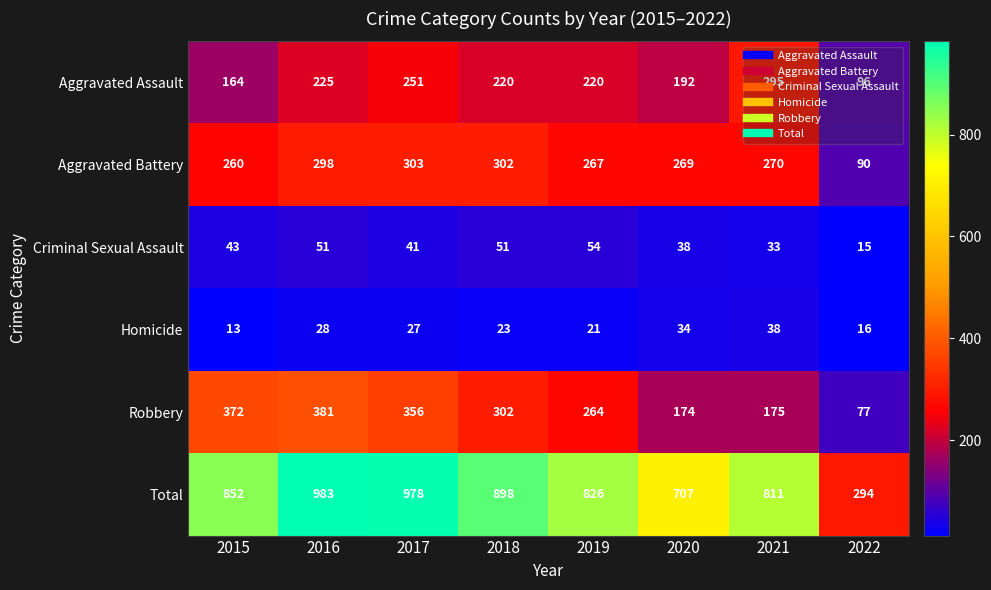

Which series has the largest range (max minus min)?

Total